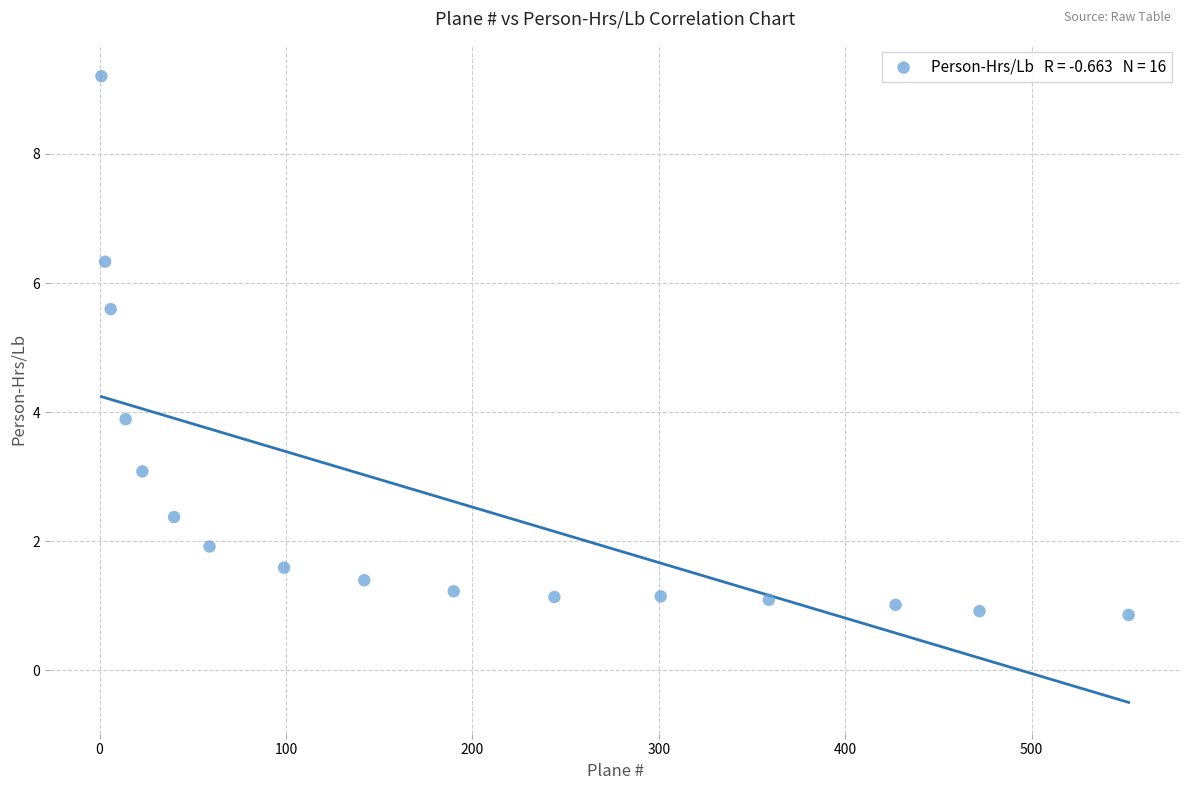

What is the range of Y values (max minus min)?

8.3